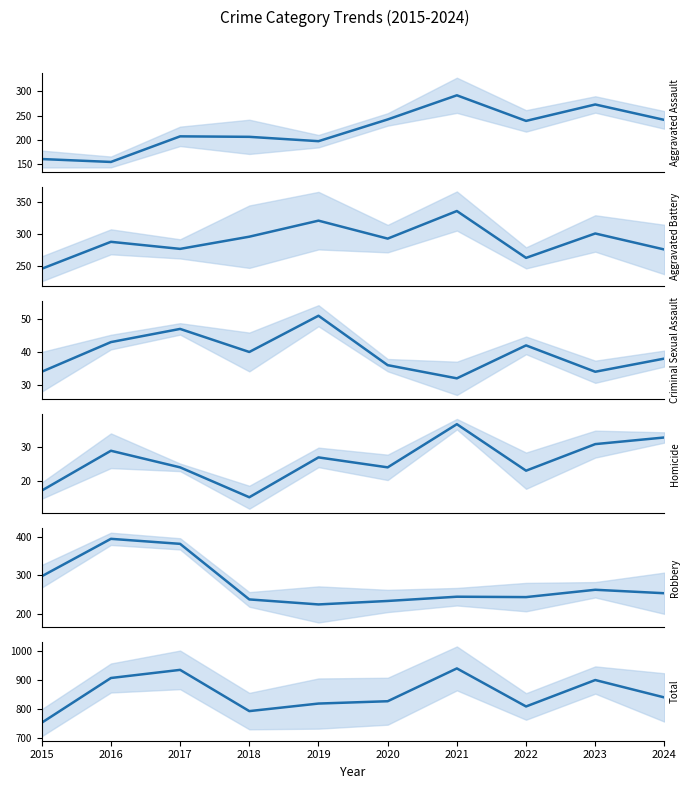

Which label corresponds to the smallest value in the chart?

2018